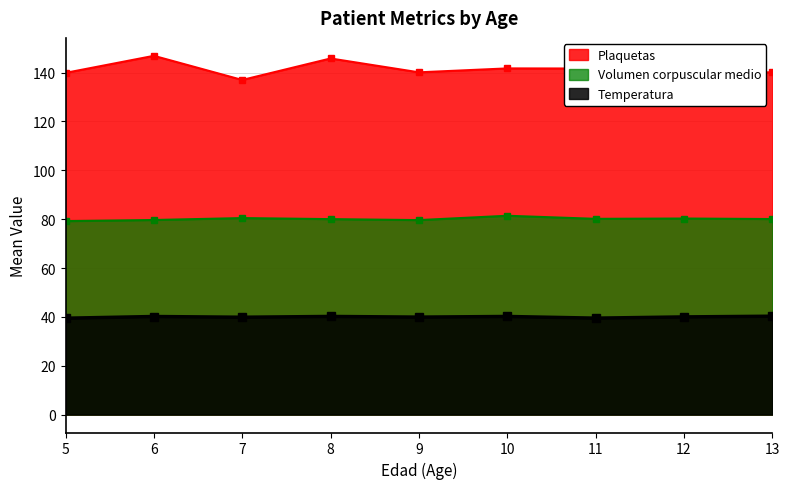

What is the lowest value of the Volumen corpuscular medio series?

79.2